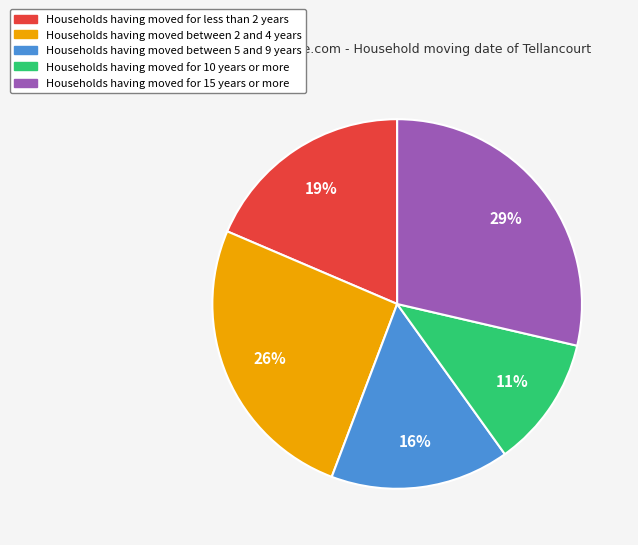

Is there any slice that represents more than half of the pie?

No